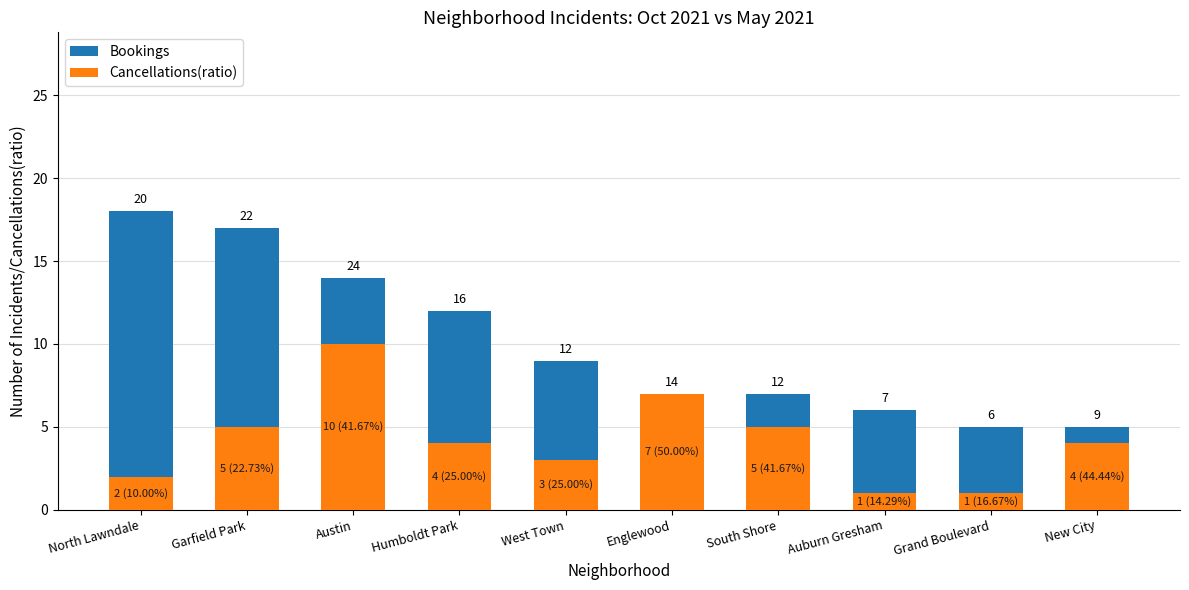

Which series changed the most between Garfield Park and Humboldt Park?

Bookings